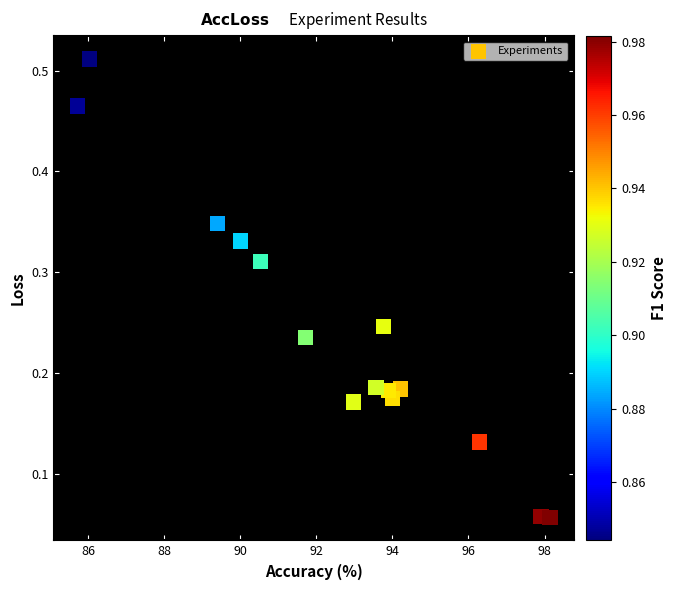

What is the range of X values (max minus min)?

12.4